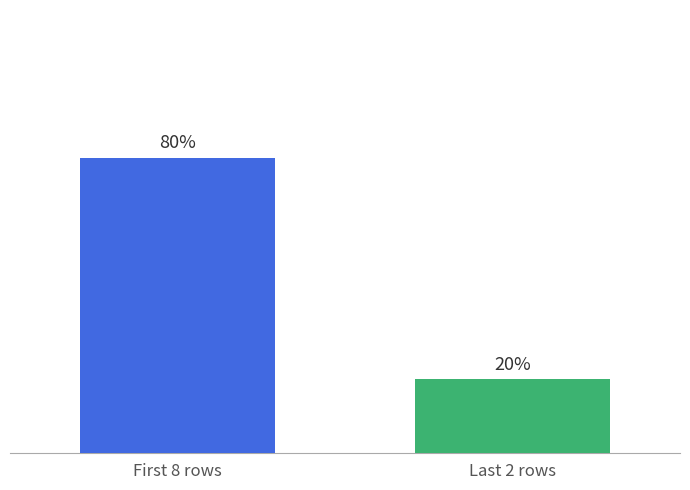

Does the chart contain any negative values?

No